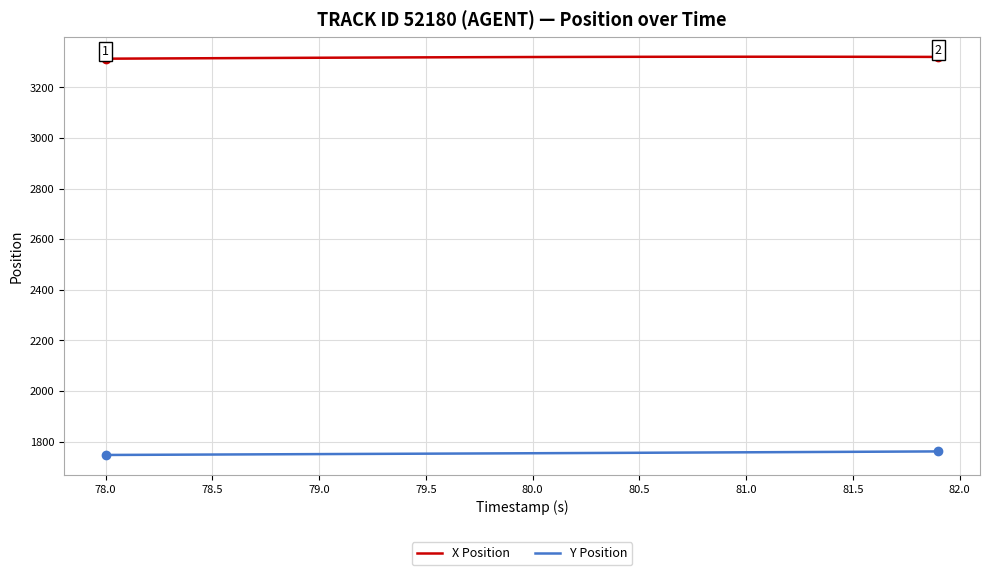

What is the minimum value for Y Position?

1747.4